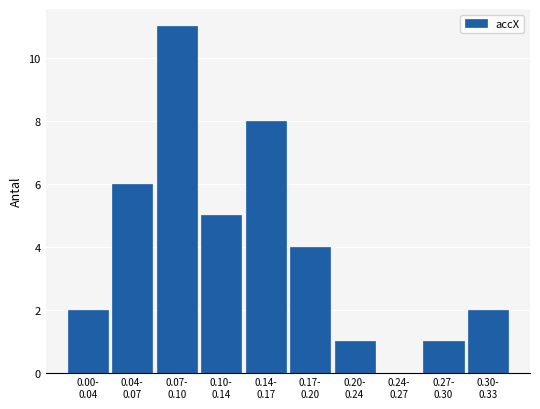

What is the greatest value displayed?

11